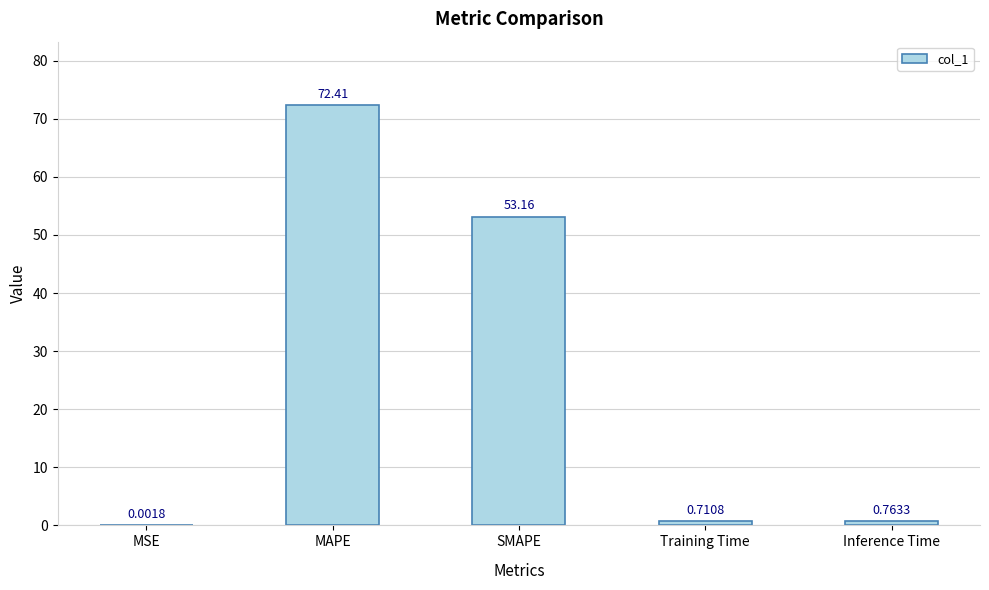

At which label is the value closest to 36?

SMAPE